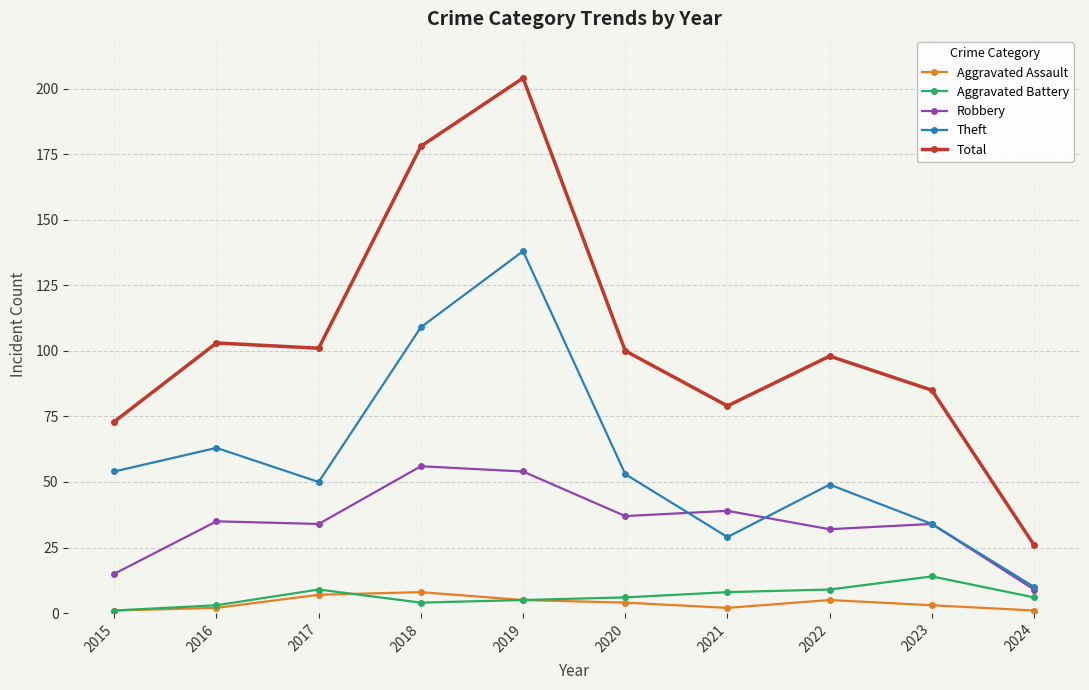

Where is the first local minimum for Theft?

2017